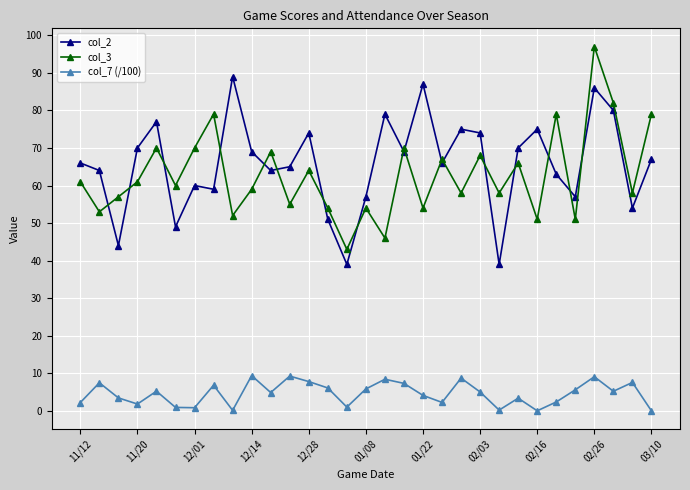

True or false: col_3 has more than 2 points higher than both neighbors.

True